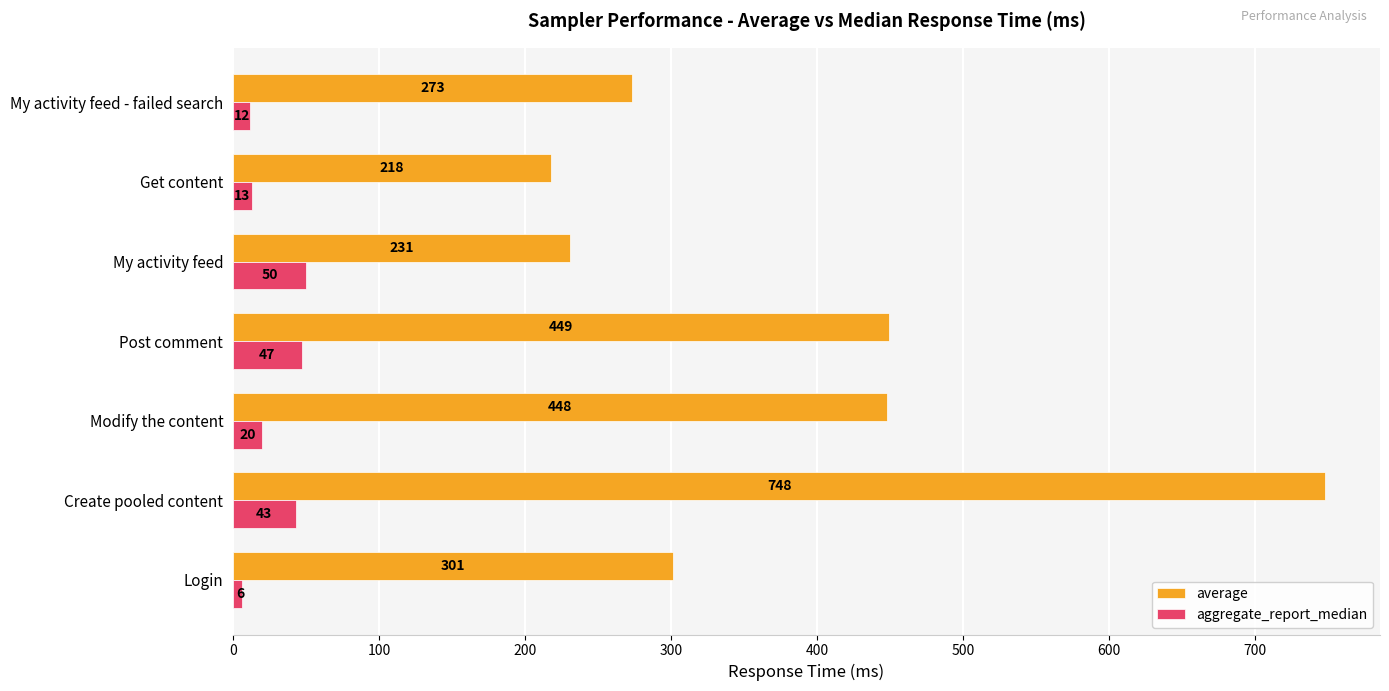

At how many categories does at least one series exceed 735?

1